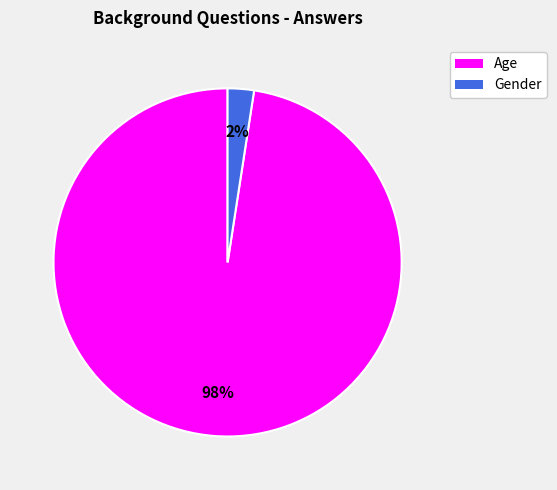

Which category has the biggest portion of the pie?

Age